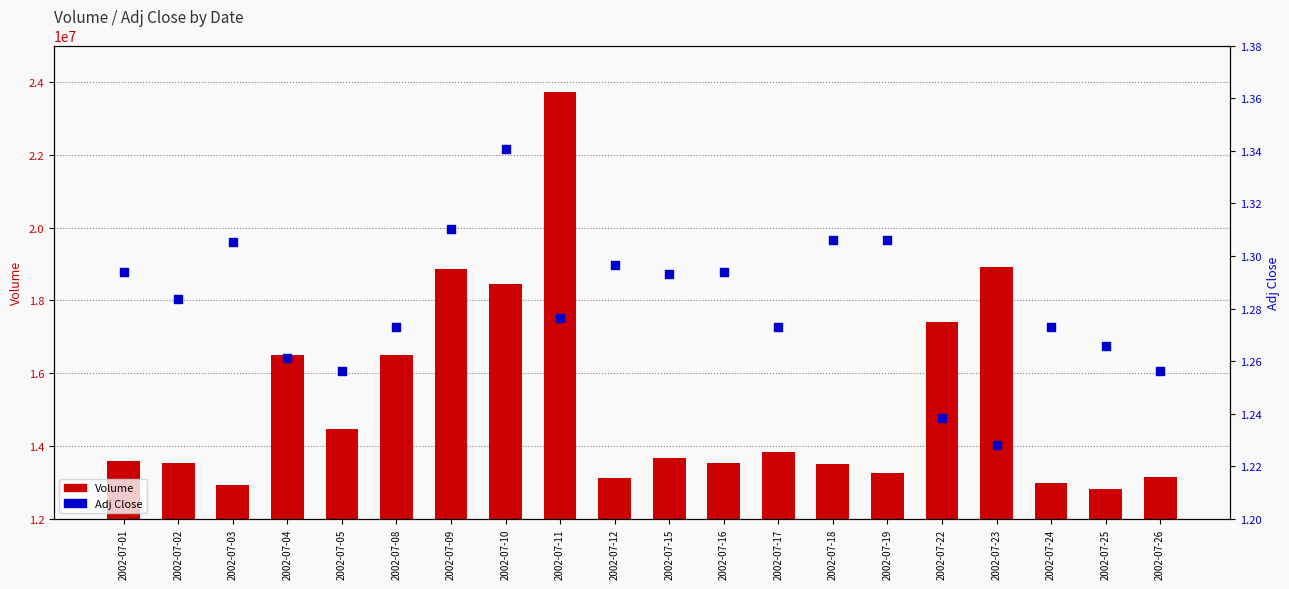

Which series reaches the minimum Y coordinate?

Adj Close